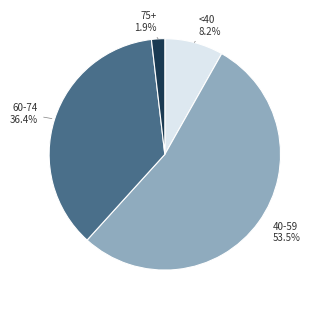

To the nearest percent, what is the difference between the largest and smallest slice percentages?

52%